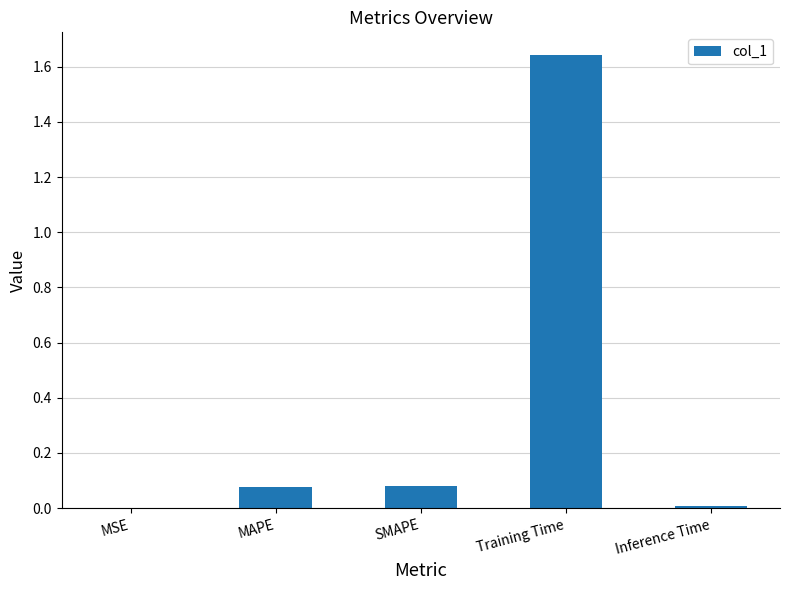

What is the sum of all values?

1.8